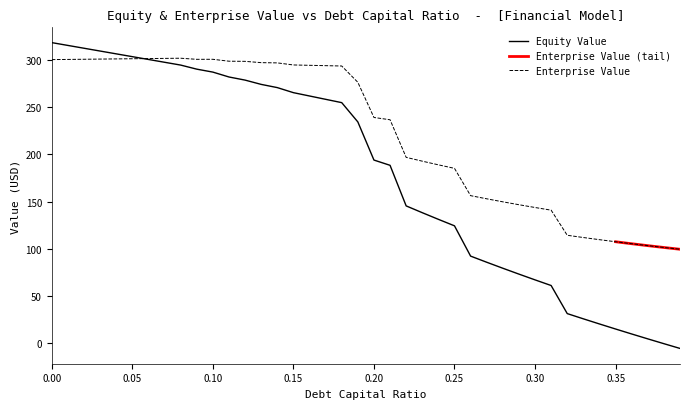

What is the maximum value for Equity Value?

318.6